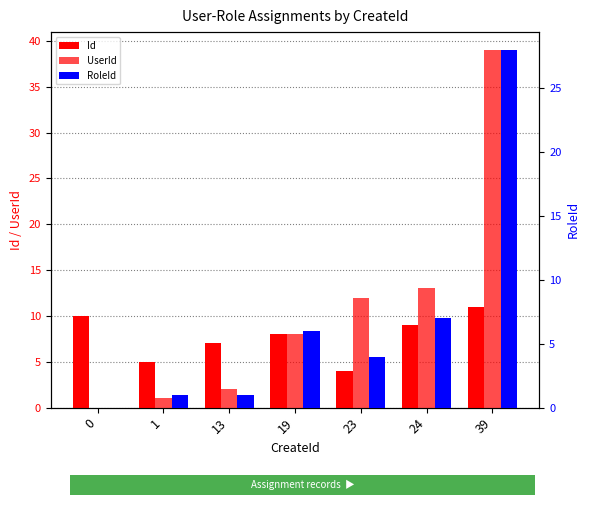

Which series changed the most between 19 and 39?

UserId